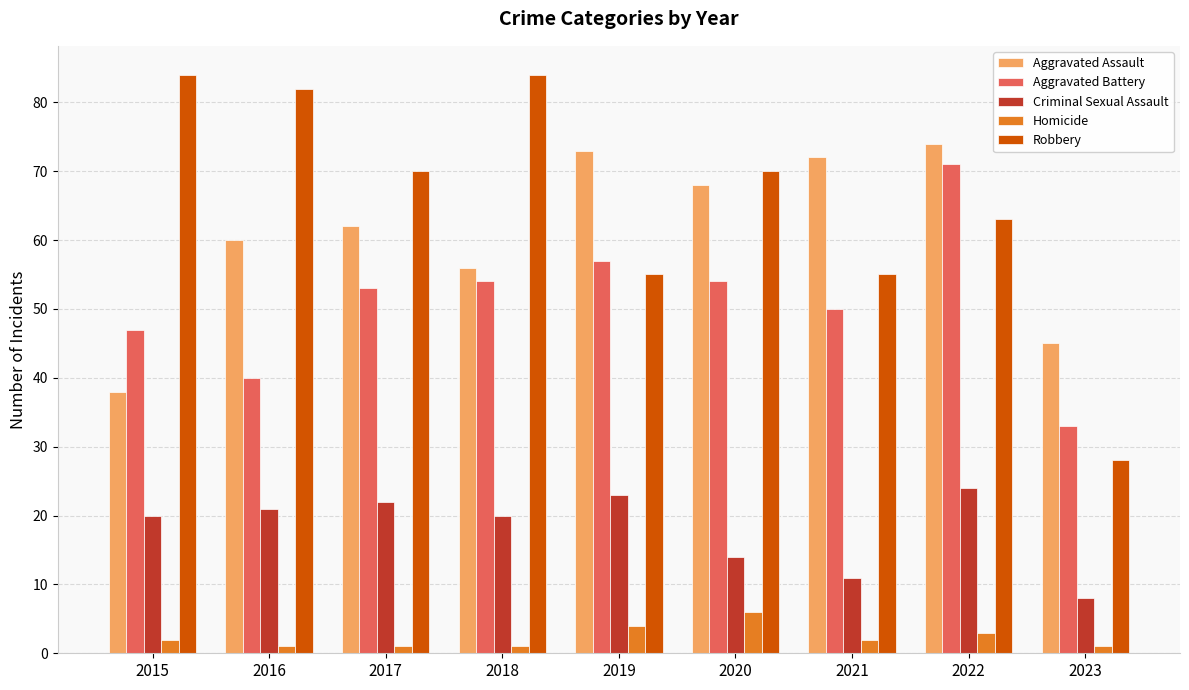

Where is Criminal Sexual Assault nearest to the value 16?

2020